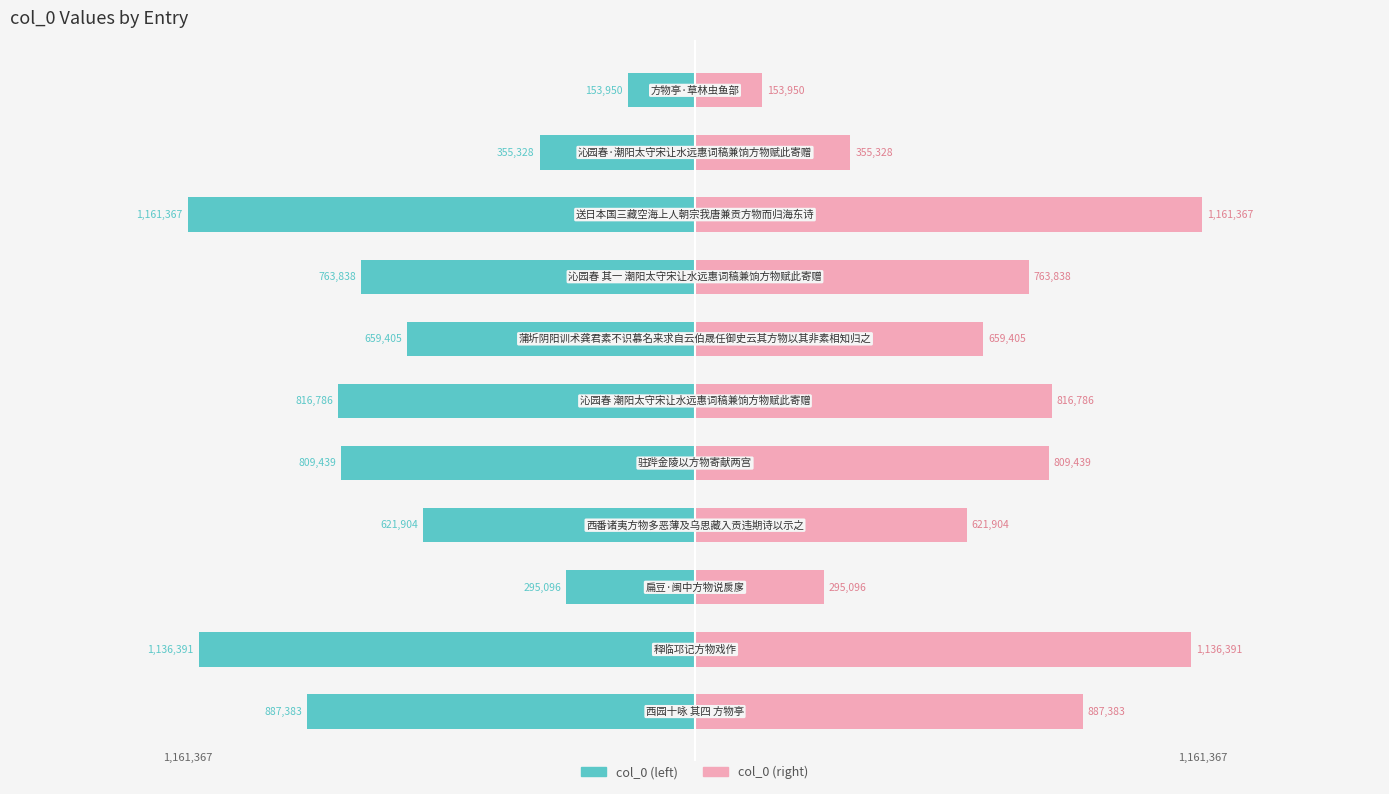

Which series has the largest range (max minus min)?

col_0 (left)